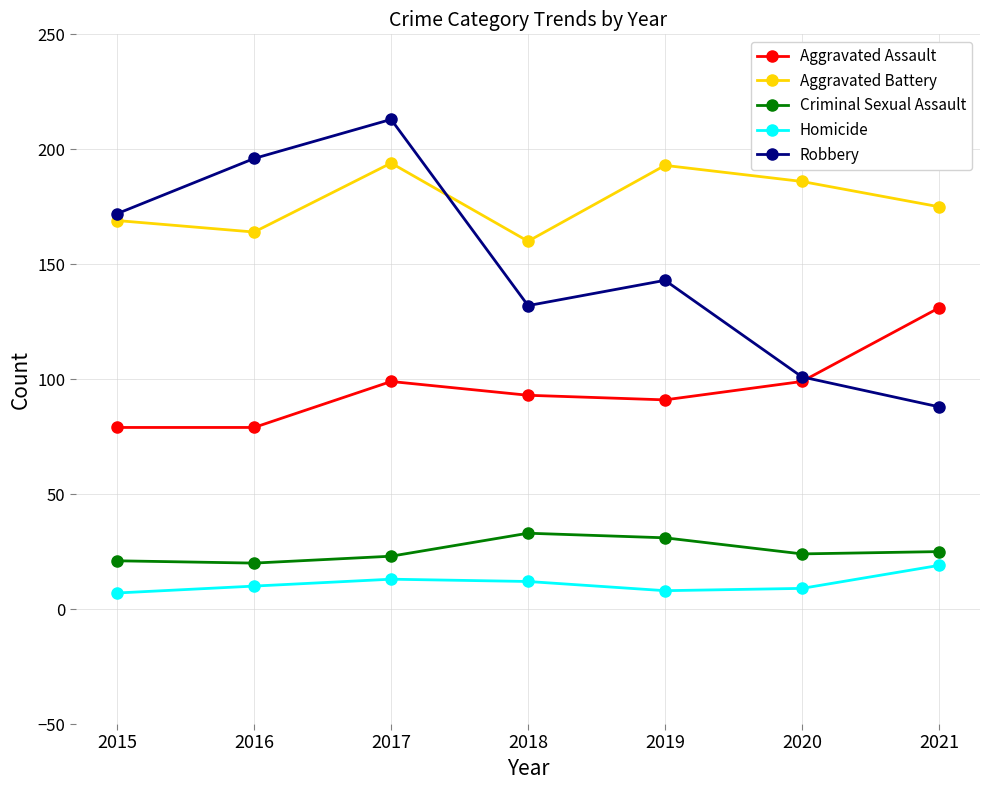

The value of Aggravated Battery at 2020 is 186. True or false?

True